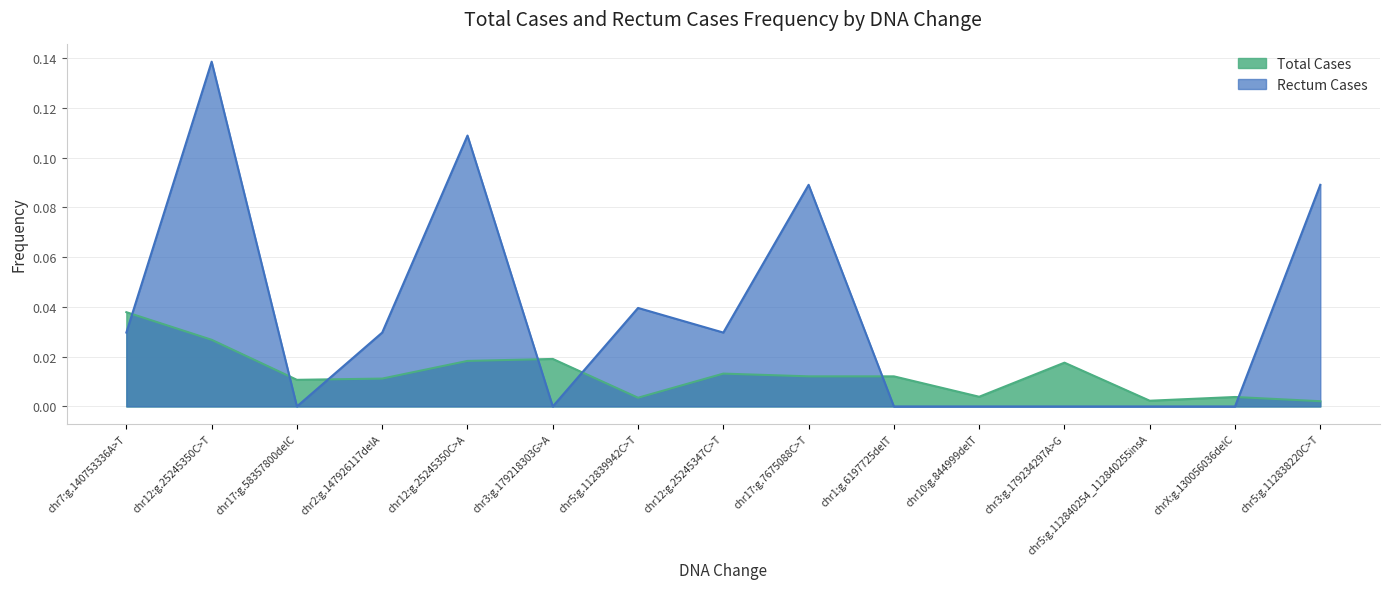

Where is the first local minimum for Total Cases?

chr17:g.58357800delC